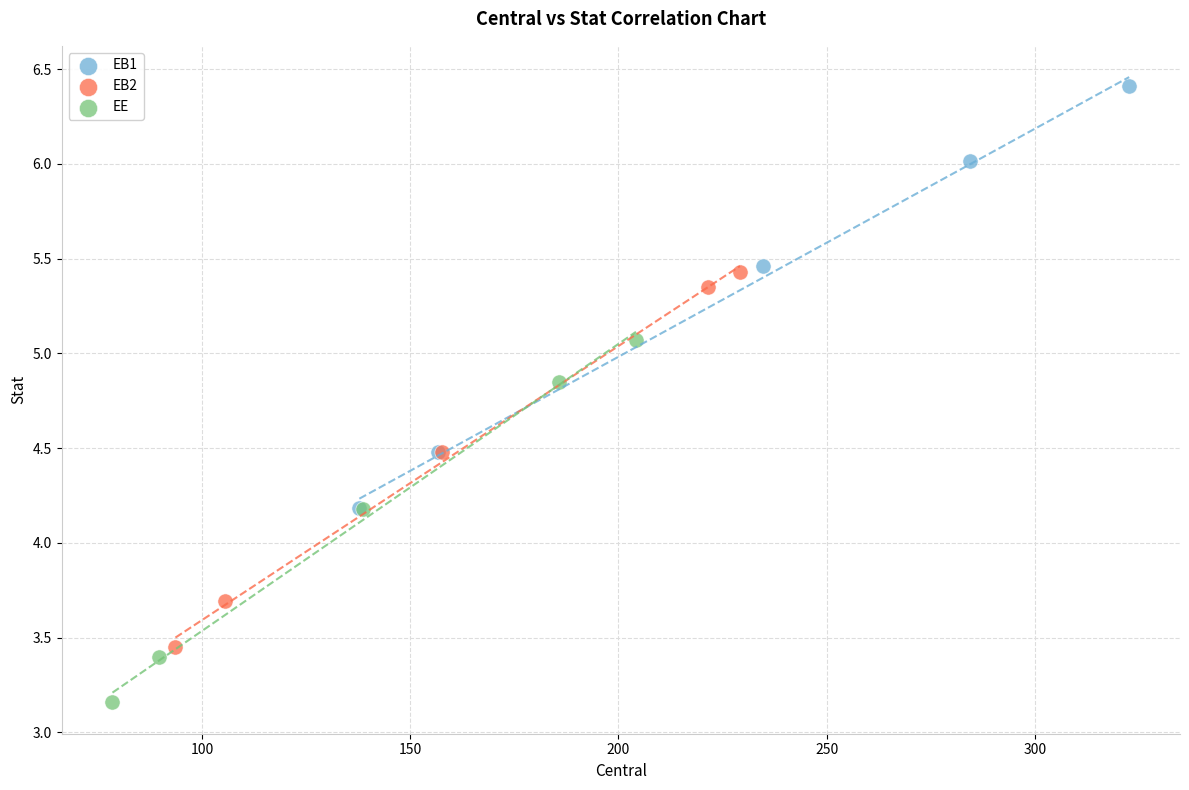

Which series reaches the maximum Y coordinate?

EB1